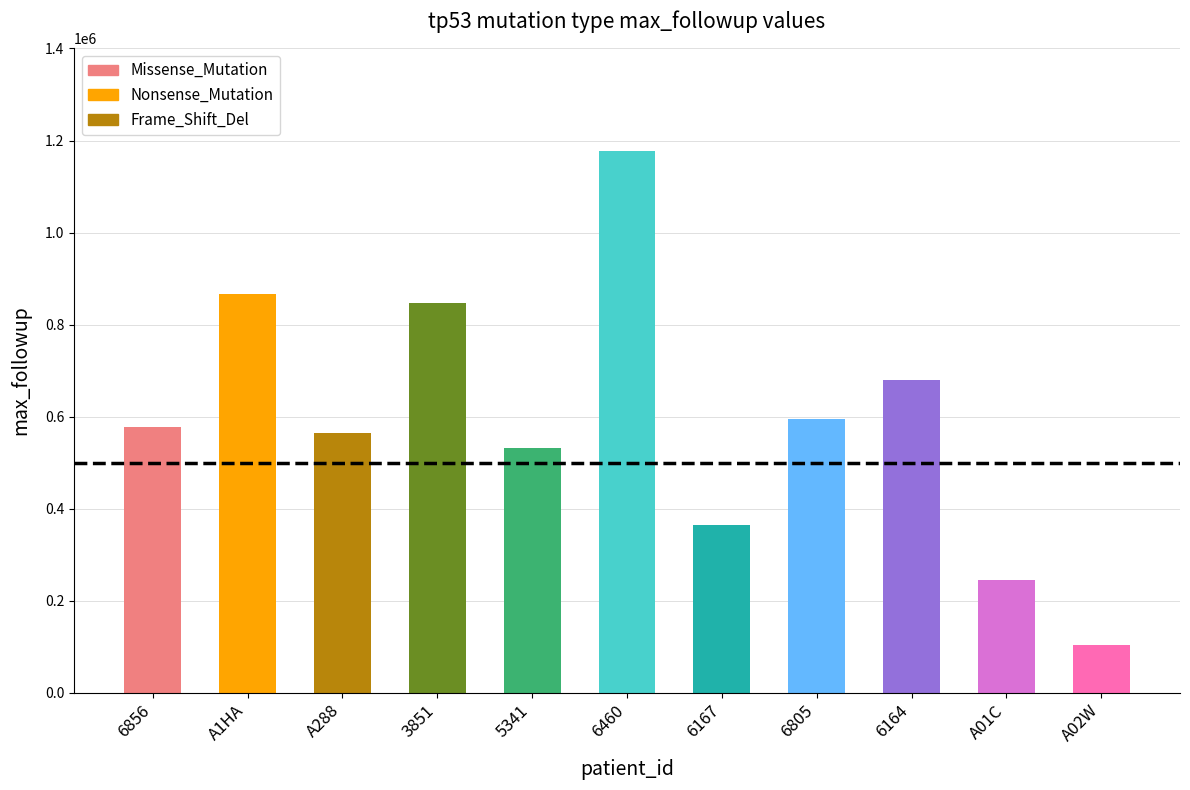

Which has a higher value, A02W or 6460?

6460